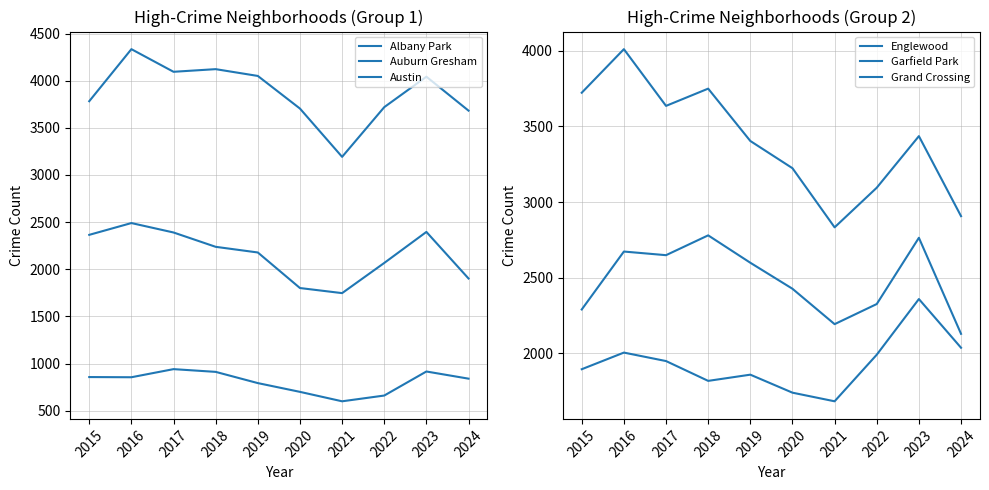

At which category does Auburn Gresham reach its first local valley?

2021